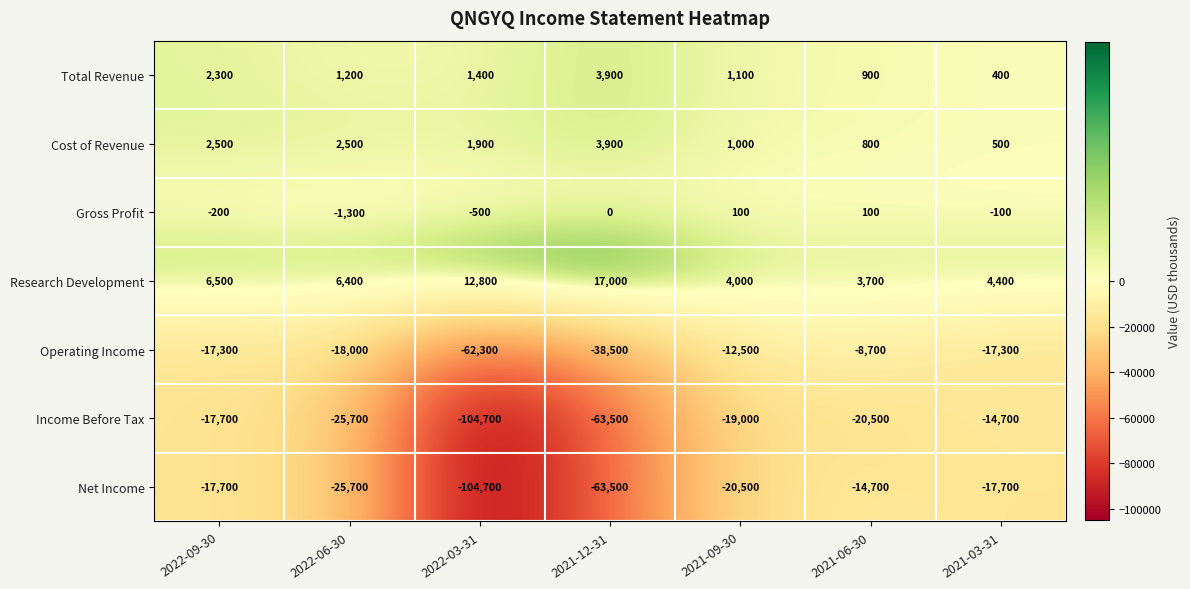

Which series has the largest total across all categories?

Research Development